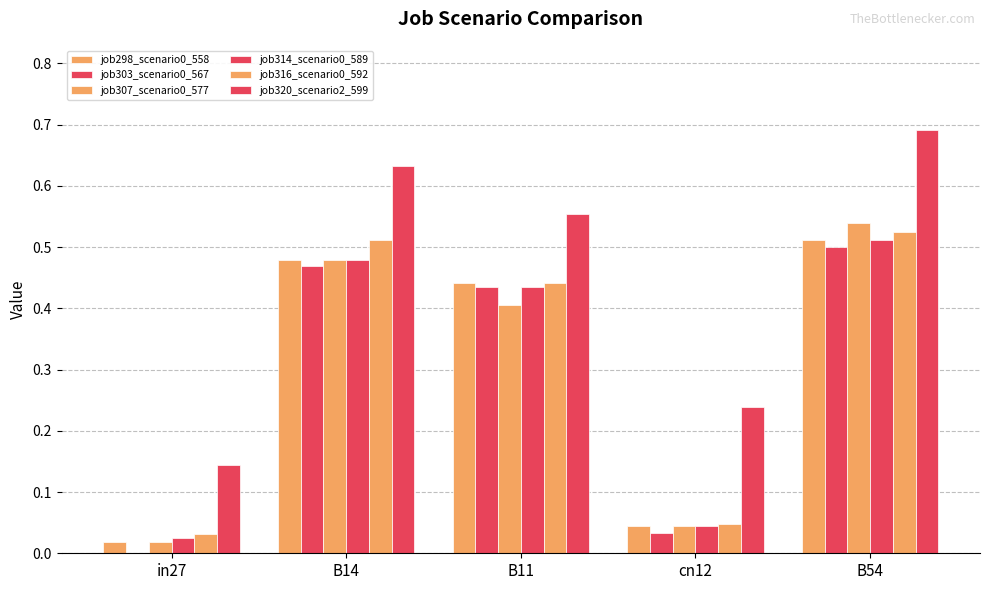

How many distinct data groups are displayed?

6